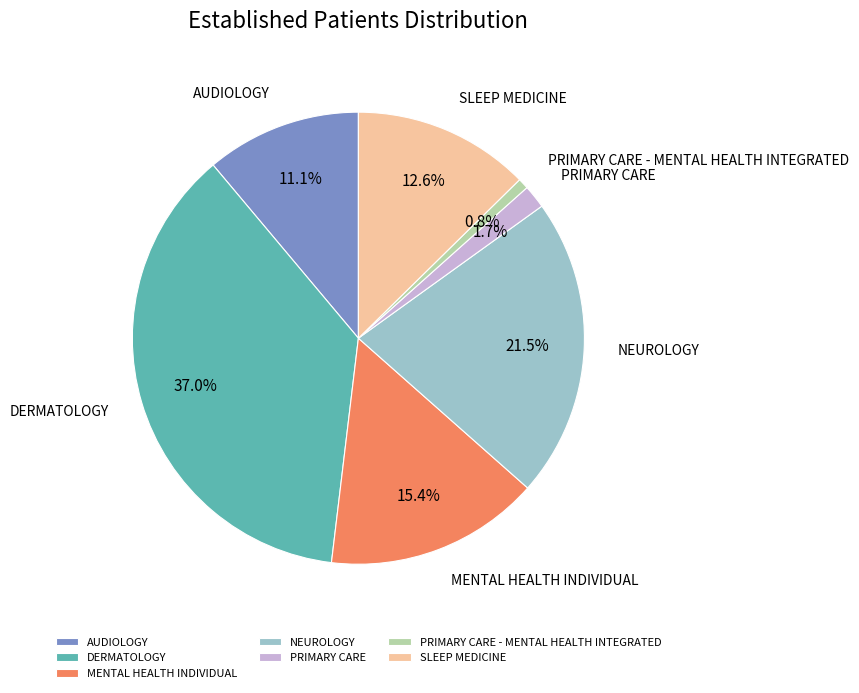

Is there any slice that represents more than half of the pie?

No